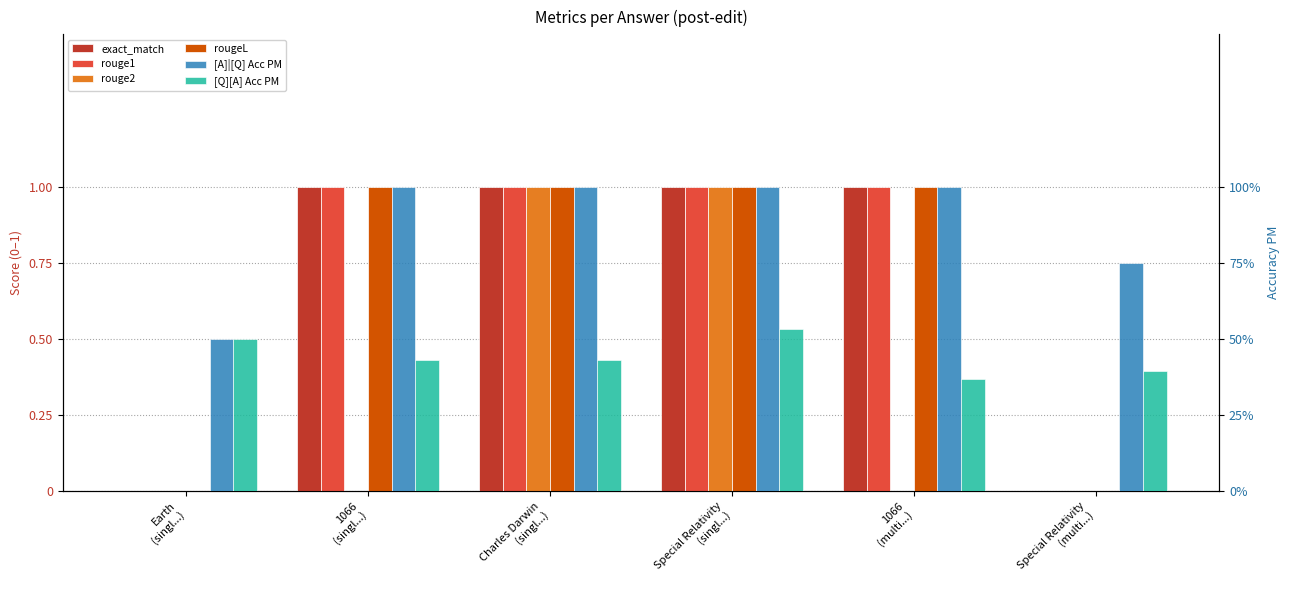

Rank the series by their maximum value, from highest to lowest.

exact_match, rouge1, rouge2, rougeL, [A]|[Q] Acc PM, [Q][A] Acc PM